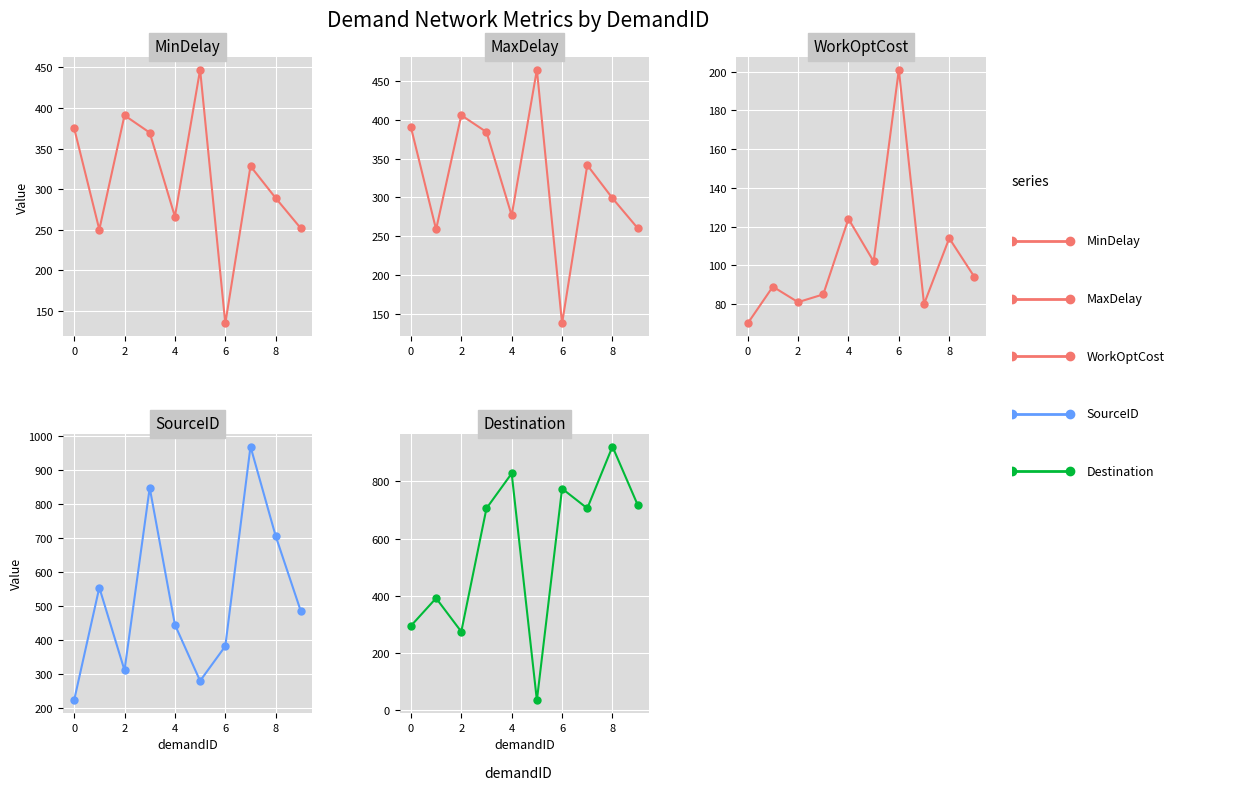

The MinDelay series shows 328.3 at 7. True or false?

True